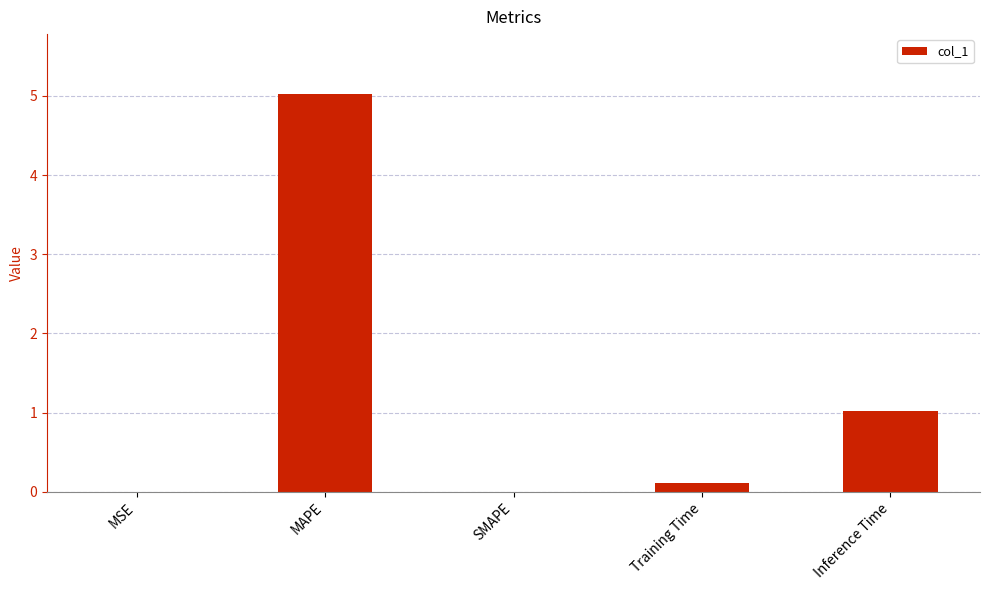

What is the greatest value displayed?

5.0